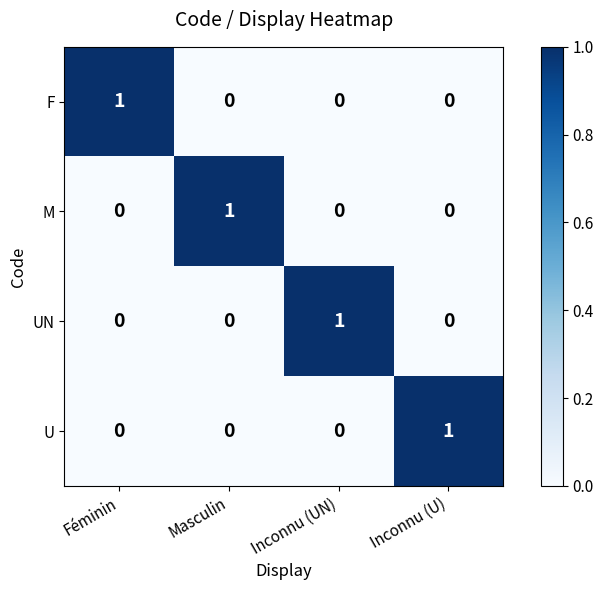

At how many categories does at least one series exceed 0?

4